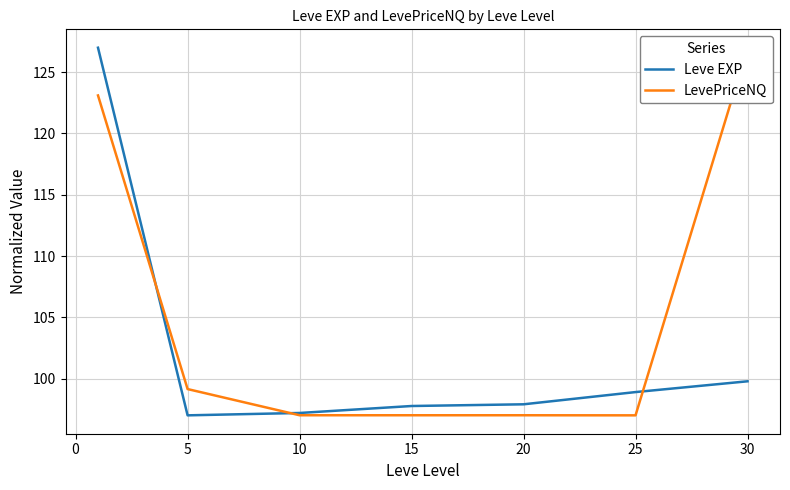

At which label is Leve EXP closest to 112?

30